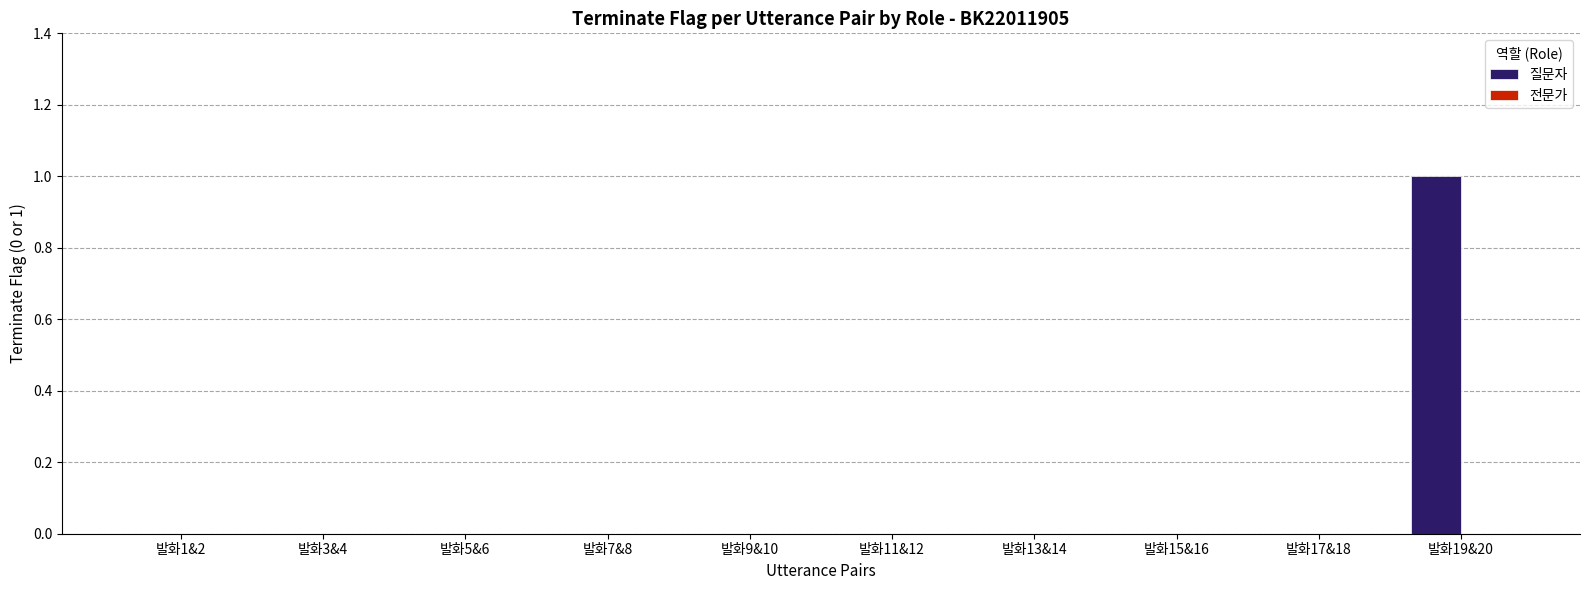

The value at 발화3&4 is 0. True or false?

True